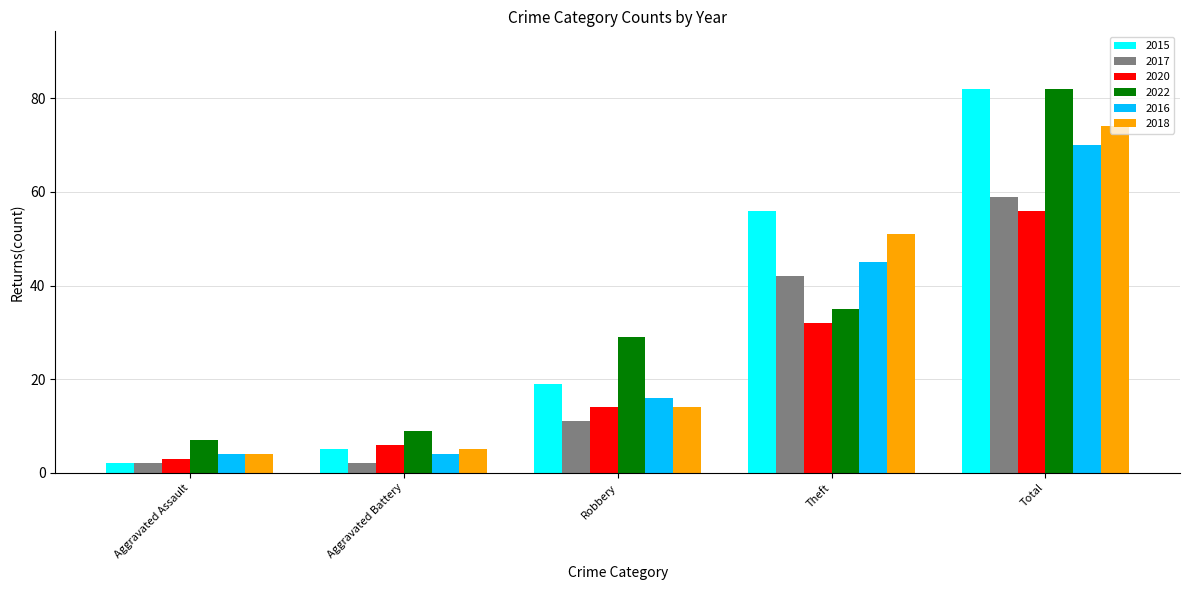

What position from the left is Aggravated Assault?

1